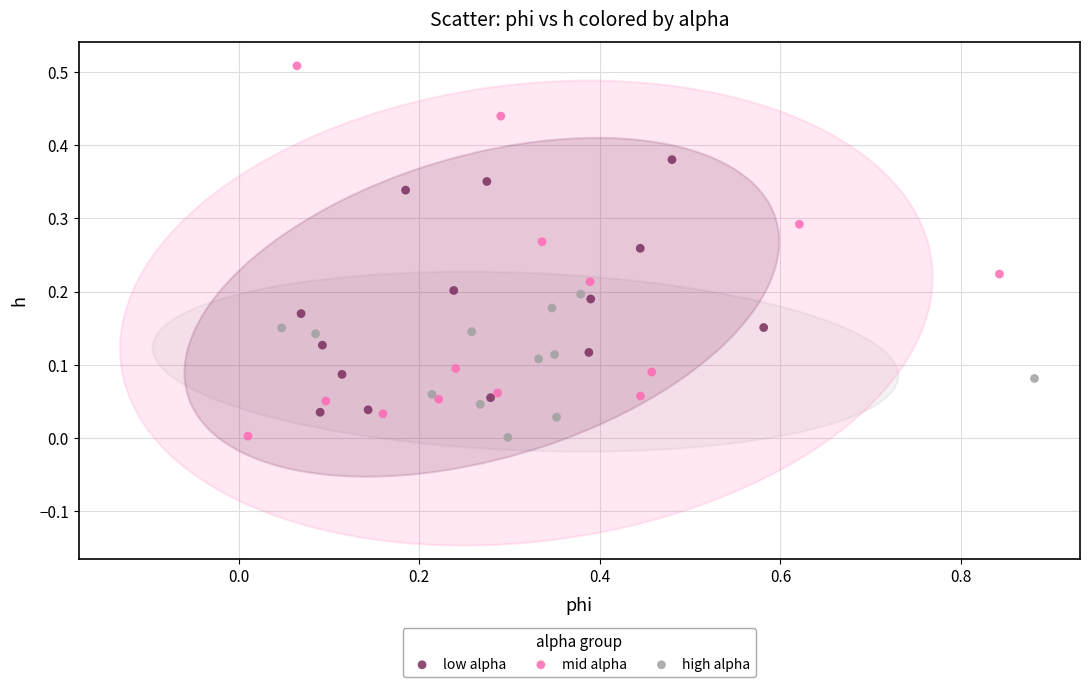

Which series has the widest spread of Y values?

mid alpha